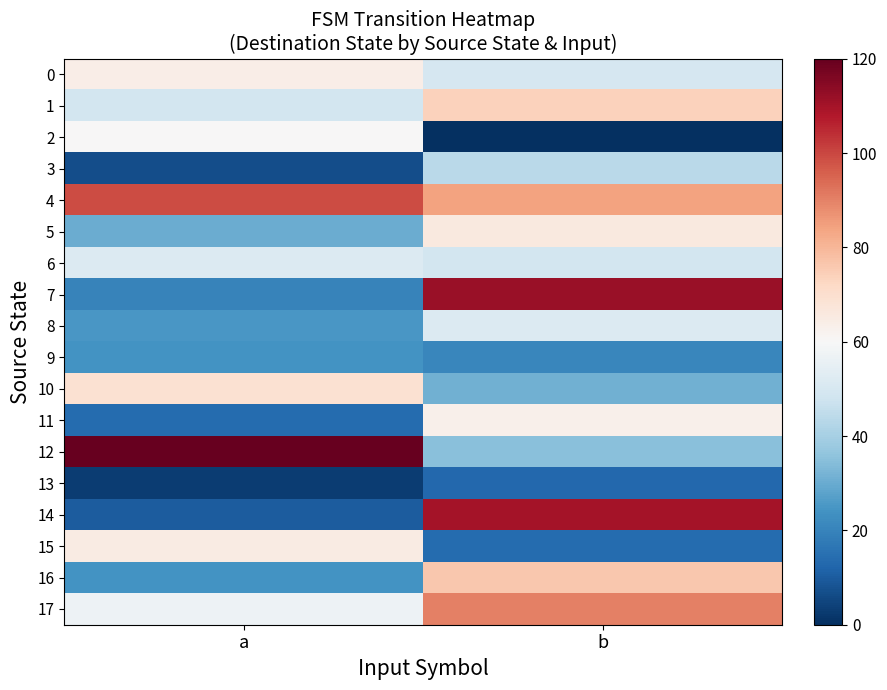

Reading left to right, what are all the values shown in this chart?

0: a=64	b=50
1: a=49	b=74
2: a=60	b=0
3: a=7	b=44
4: a=99	b=84
5: a=30	b=66
6: a=52	b=49
7: a=20	b=112
8: a=25	b=52
9: a=24	b=21
10: a=69	b=31
11: a=14	b=63
12: a=120	b=35
13: a=3	b=13
14: a=10	b=110
15: a=65	b=14
16: a=24	b=76
17: a=57	b=90